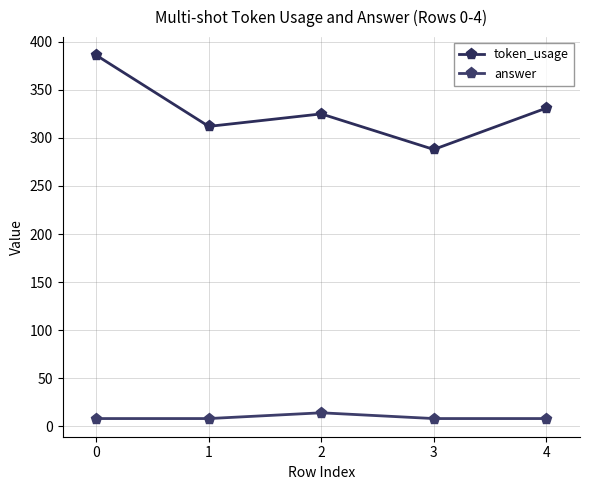

Does the chart have visible grid lines?

Yes